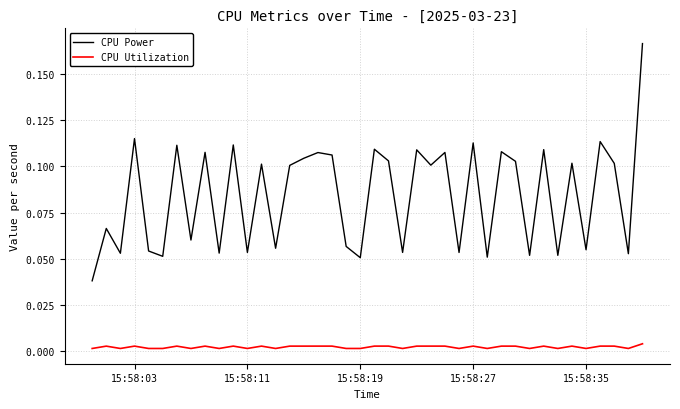

Which series has the largest total across all categories?

CPU Power